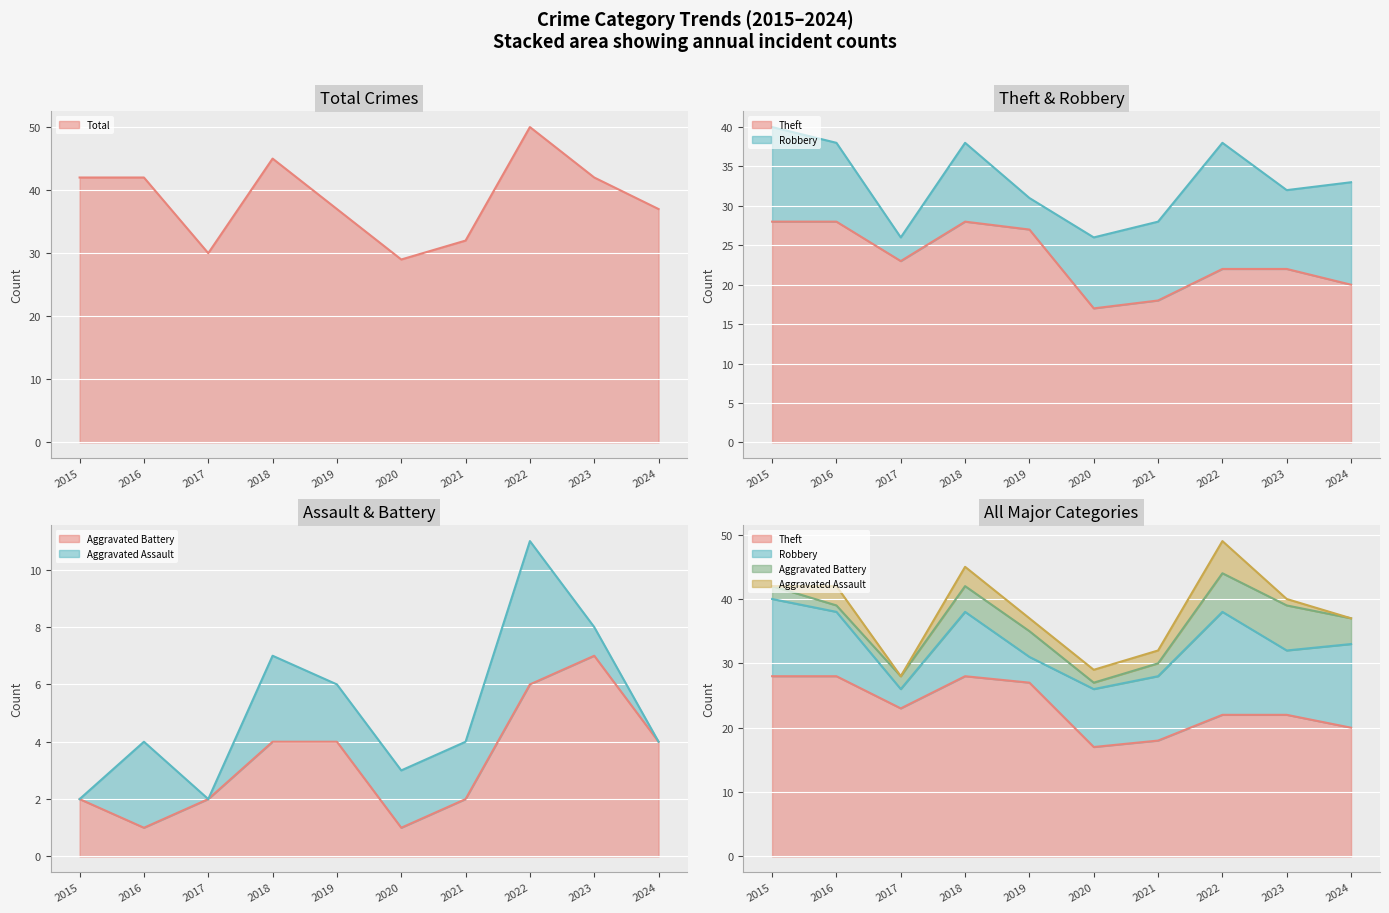

What is the value of the Theft point at the 7th from the left?

18